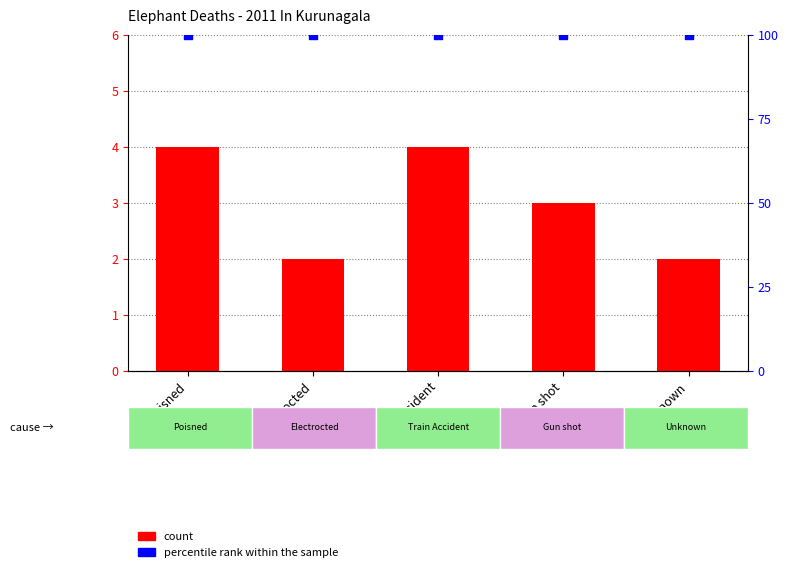

What are all the series names shown in the legend?

count, percentile rank within the sample